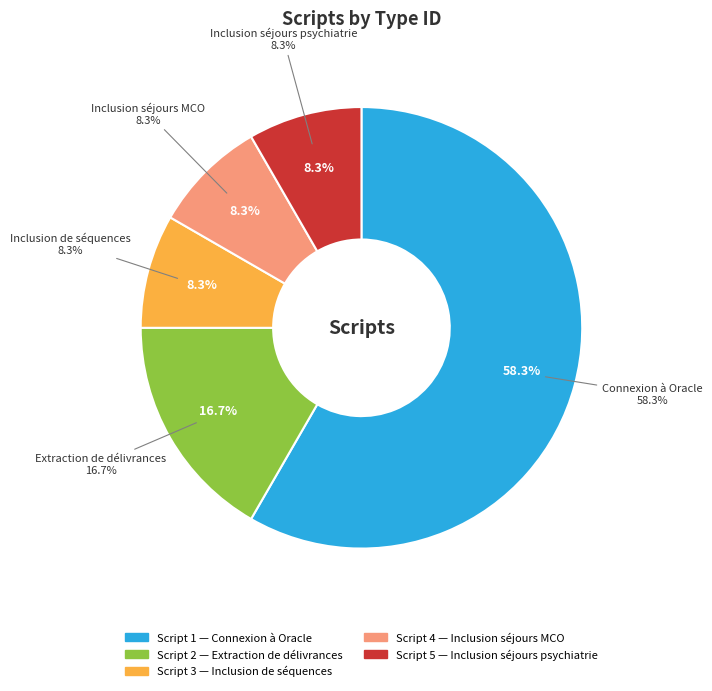

Is there any slice that represents more than half of the pie?

Yes